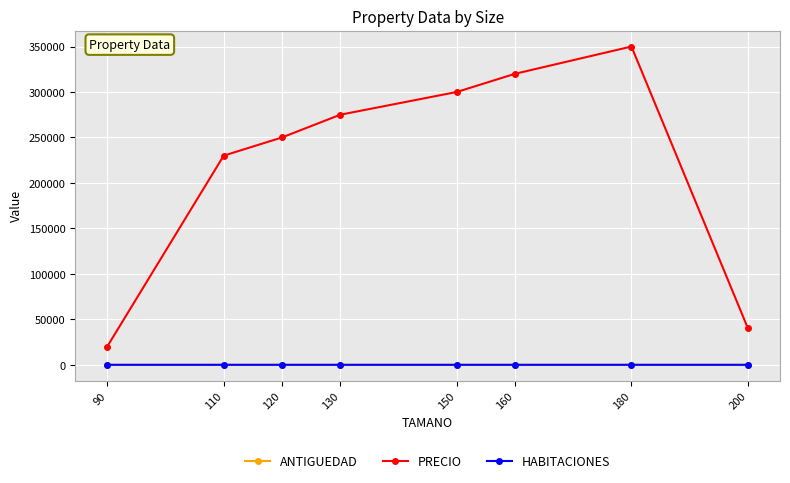

What is the maximum value shown in the chart?

350000